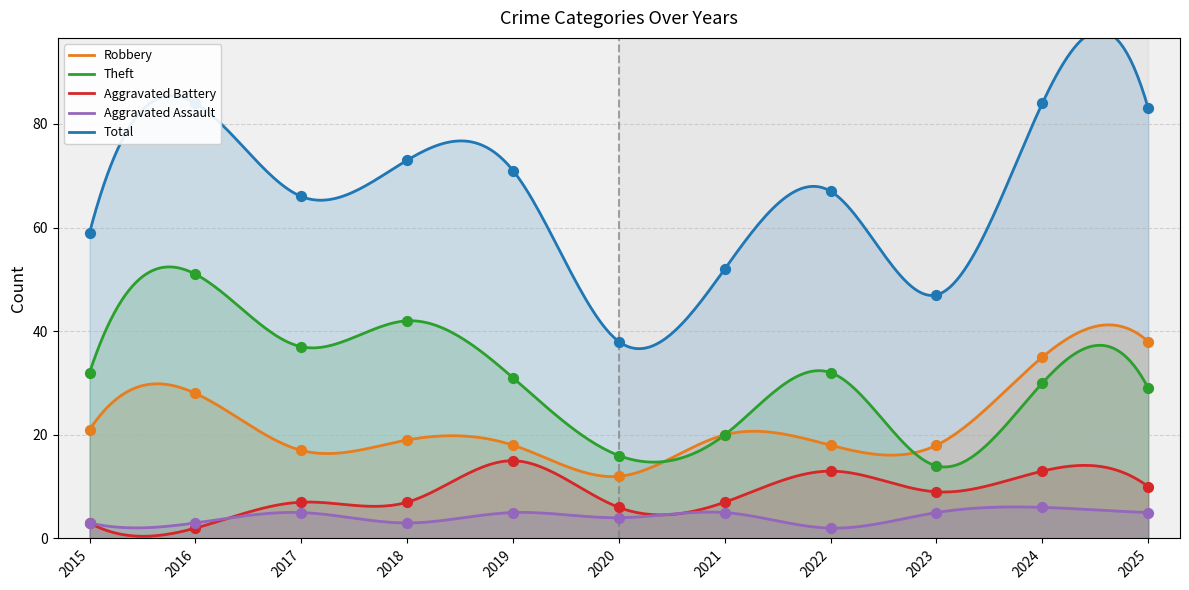

Which series has the largest total across all categories?

Total